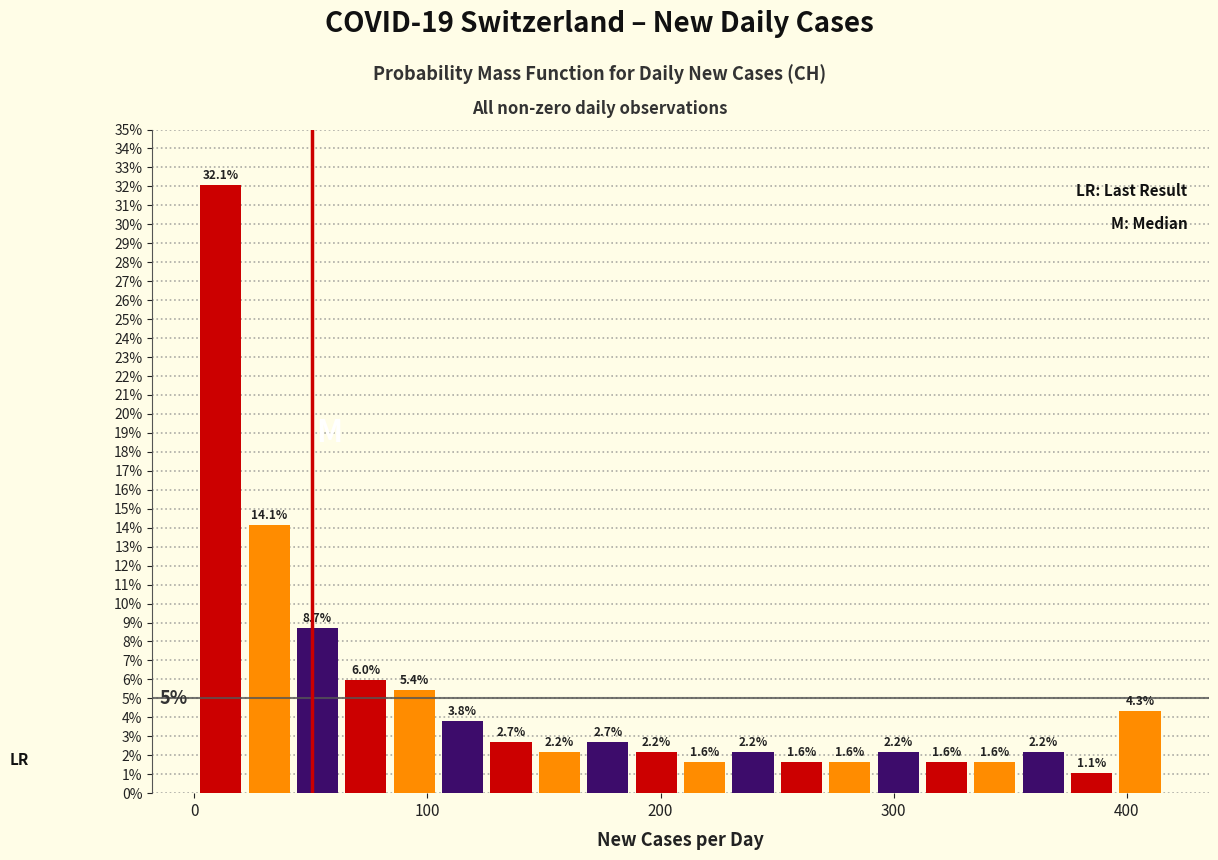

Around what value on the x-axis is the tallest bar? Give the approximate position of its centre, as read against the axis.

10